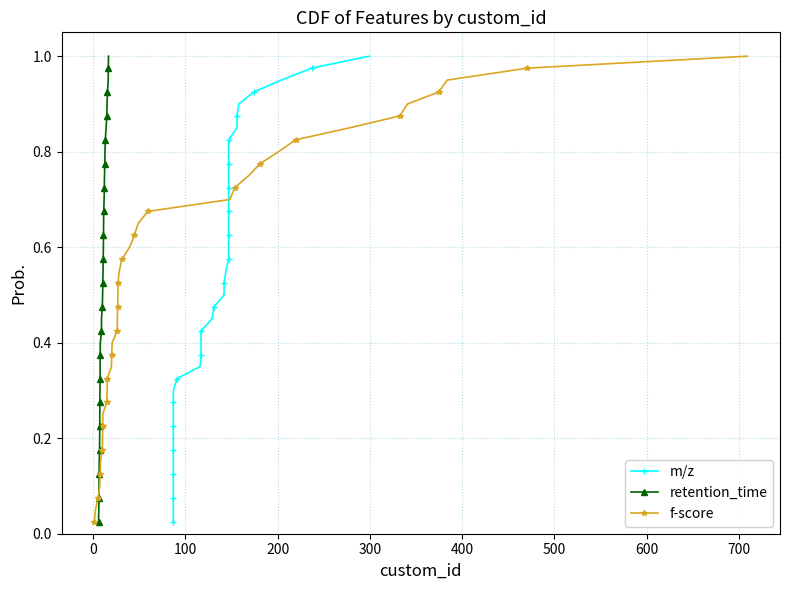

Which series has the largest total across all categories?

m/z